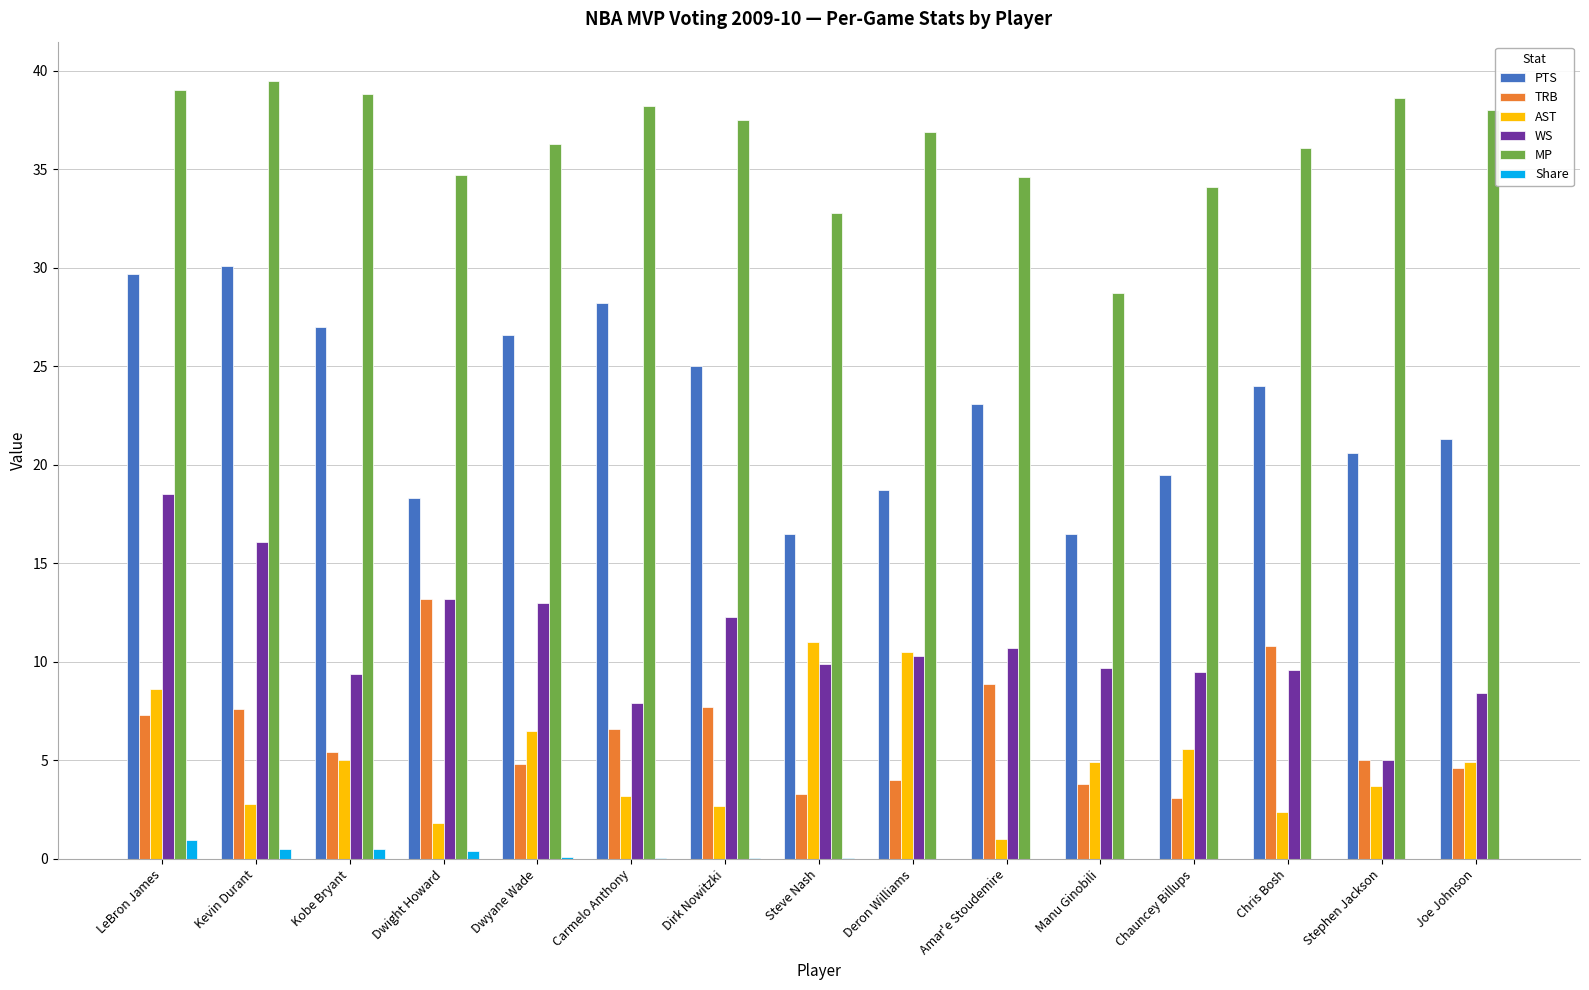

At which category is the sum across all series the highest?

LeBron James